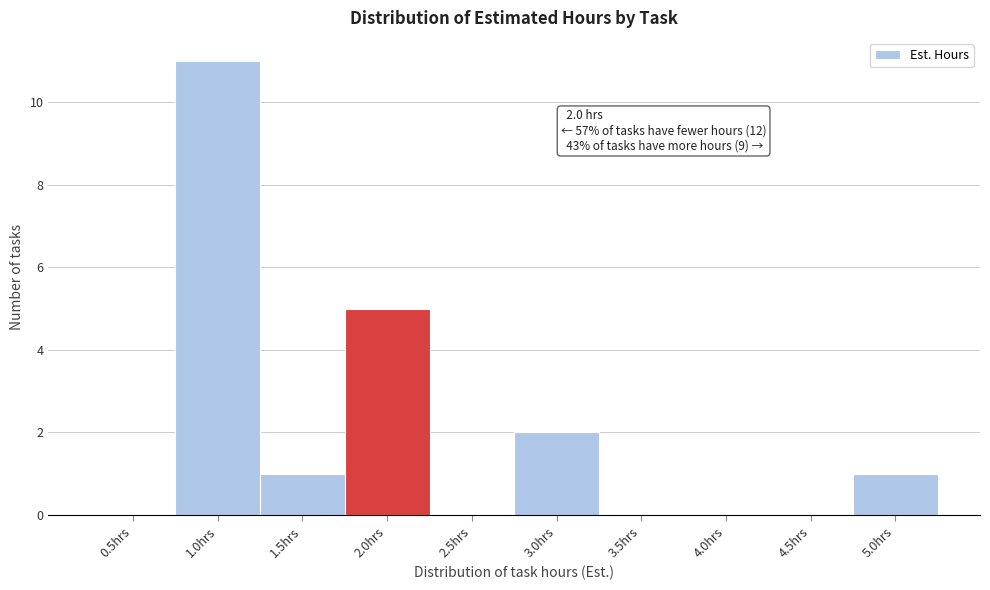

Reading left to right, extract all data points from this chart.

0.5hrs=0	1.0hrs=11	1.5hrs=1	2.0hrs=5	2.5hrs=0	3.0hrs=2	3.5hrs=0	4.0hrs=0	4.5hrs=0	5.0hrs=1